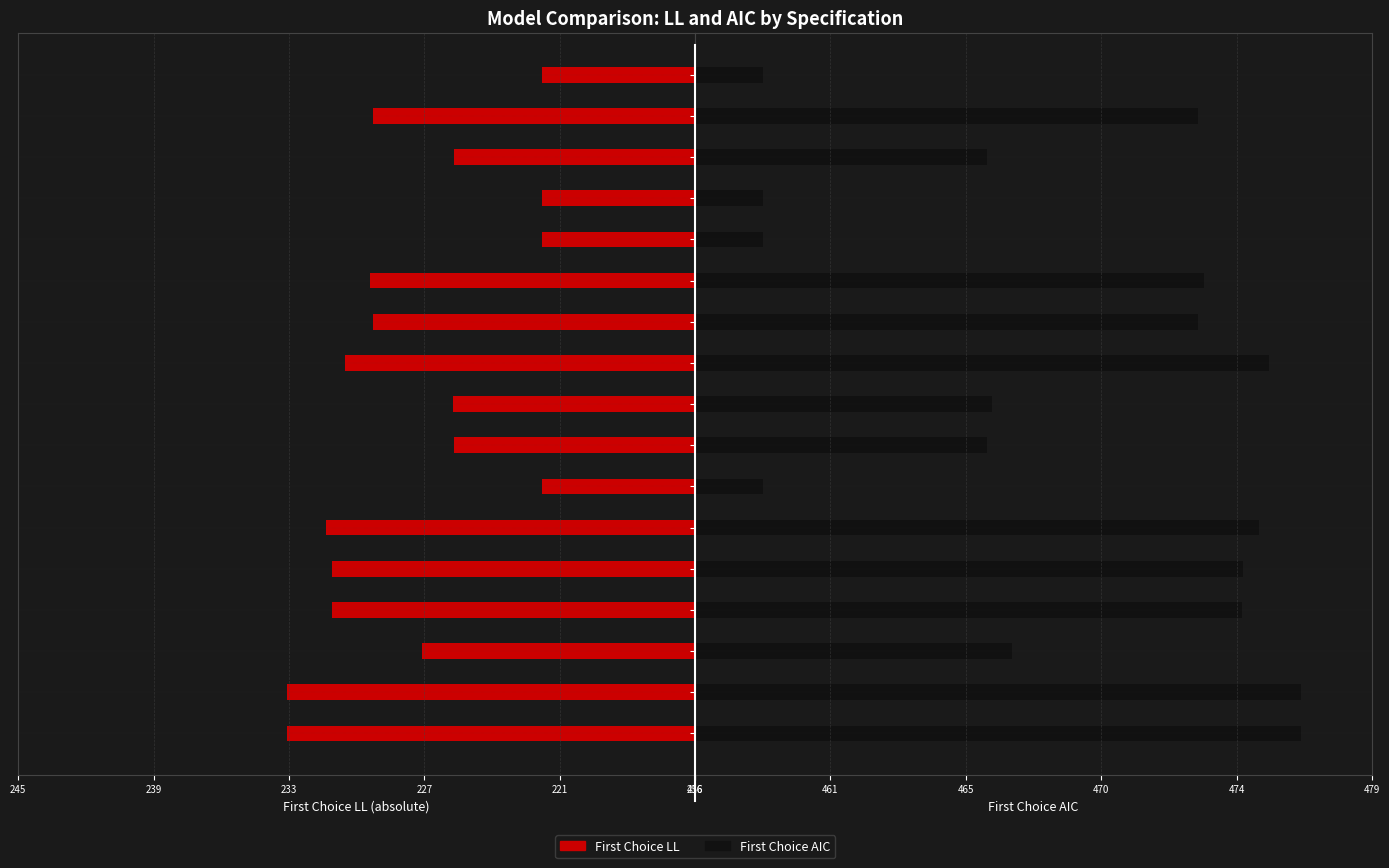

Rank the series at 15 from highest to lowest value.

First Choice AIC, First Choice LL